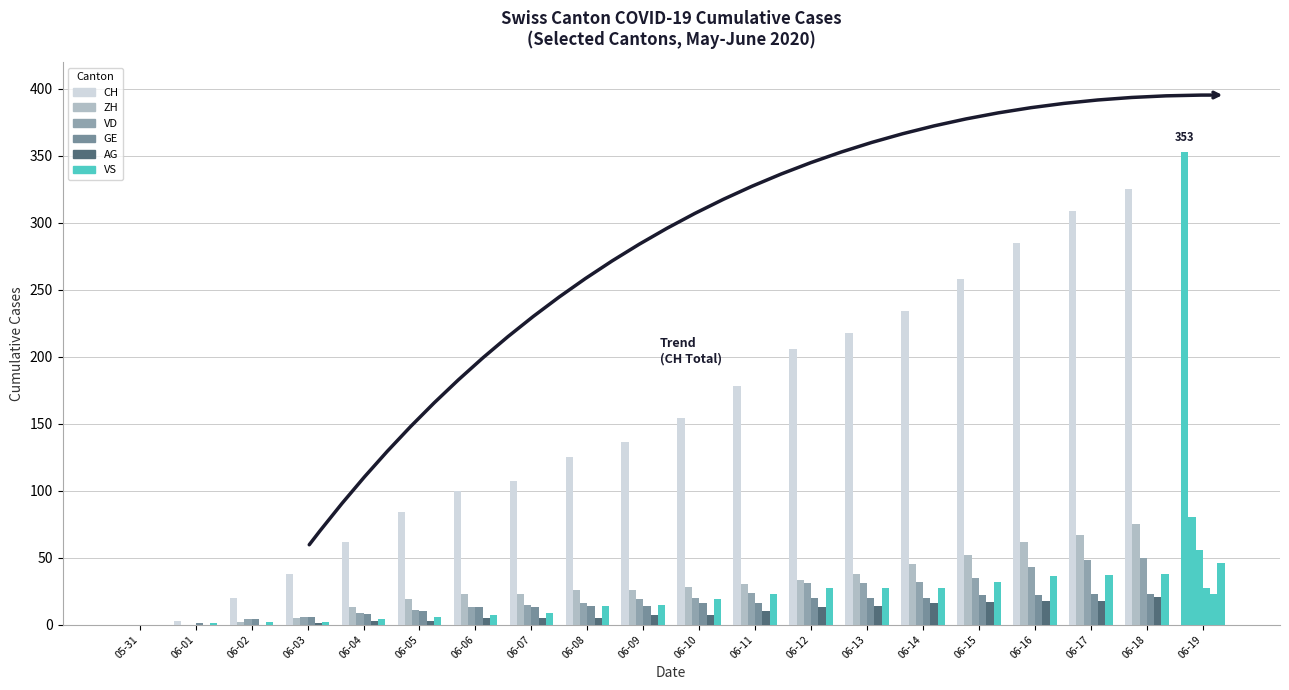

Which series has the largest total across all categories?

CH